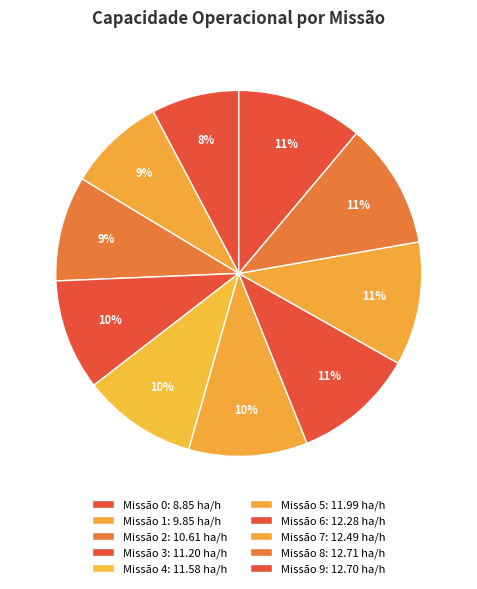

Is there a majority slice in this chart?

No